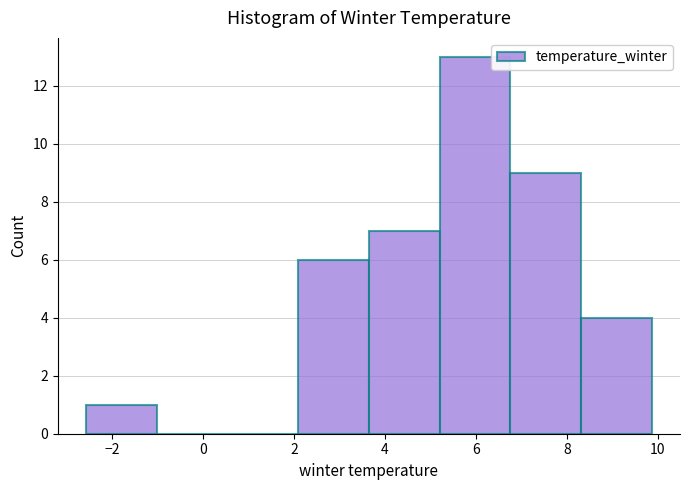

Over which range of the x-axis is the bar tallest?

5.2 to 6.8